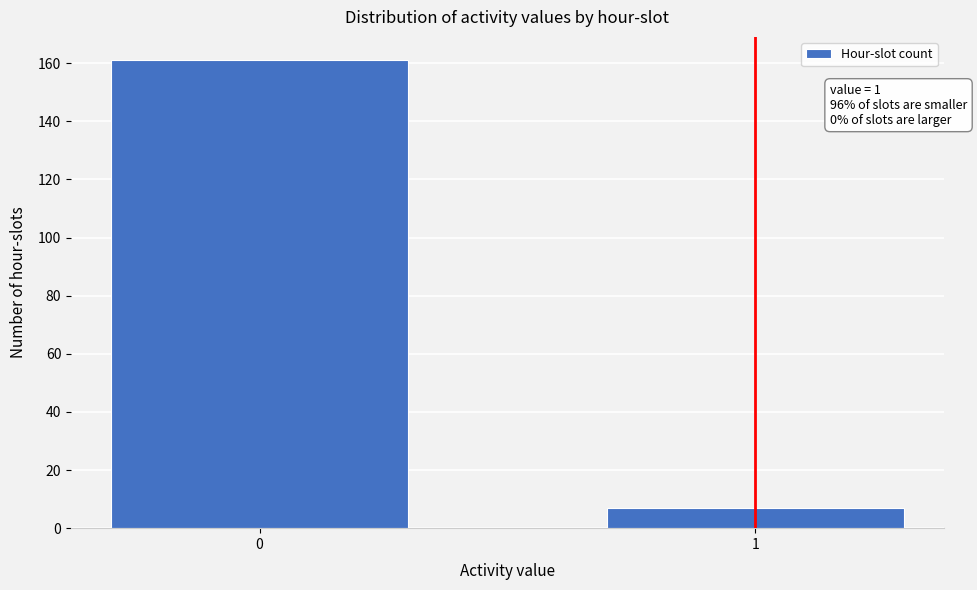

Reading left to right, extract all data points from this chart.

0=161	1=7